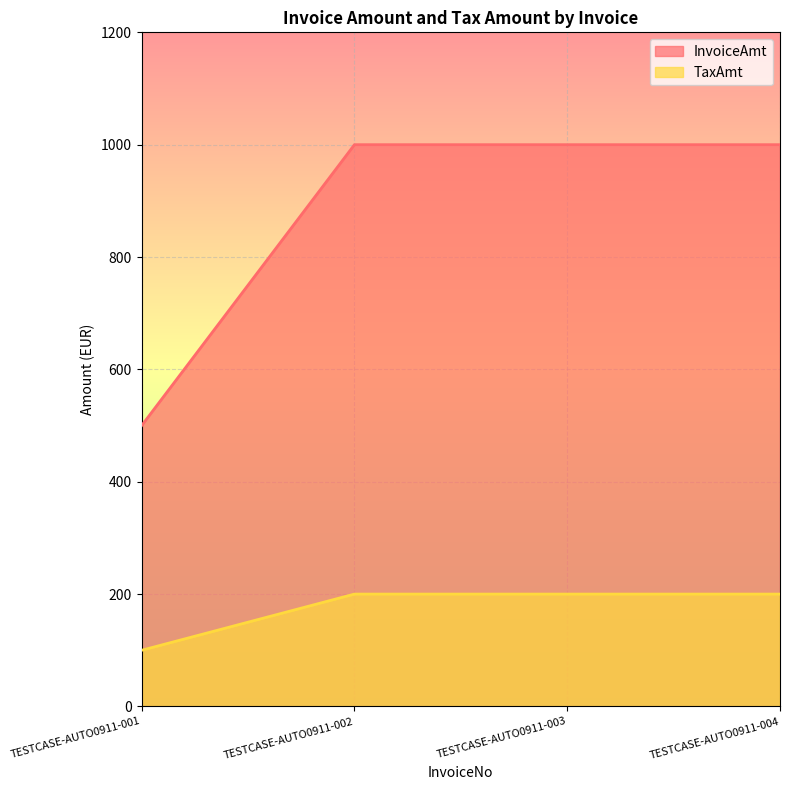

What is the value of the TaxAmt point at the 1st from the left?

100